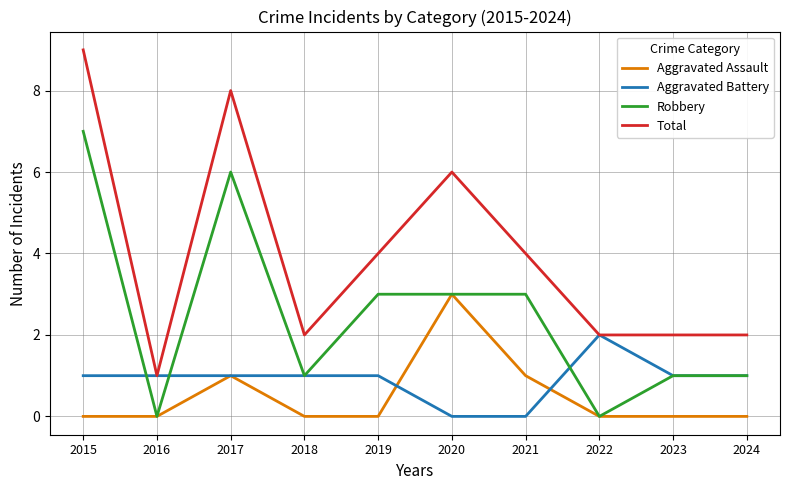

Is it true that Aggravated Battery equals 0 at 2017?

False